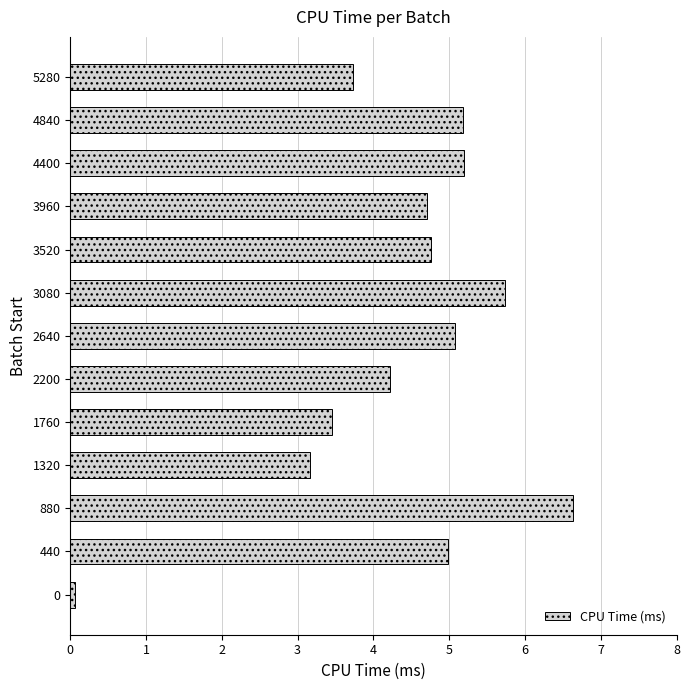

The chart shows a value of 11.6 at 880. True or false?

False